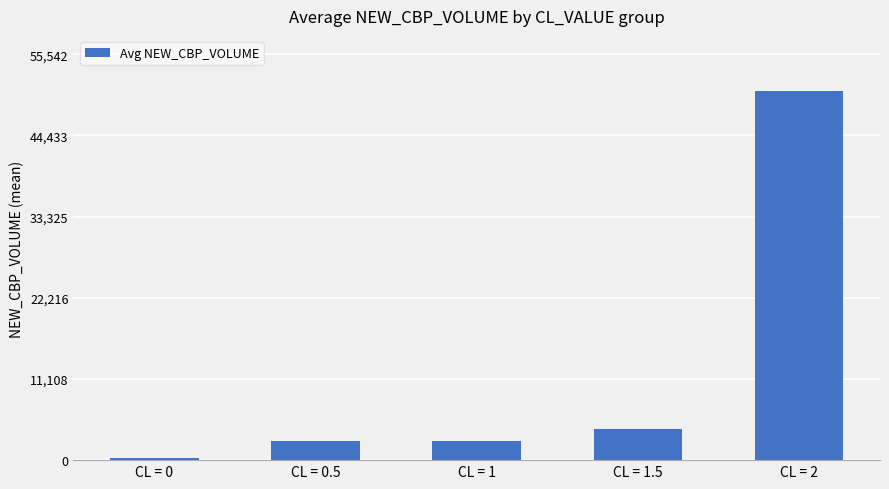

What is the greatest value displayed?

50493.0